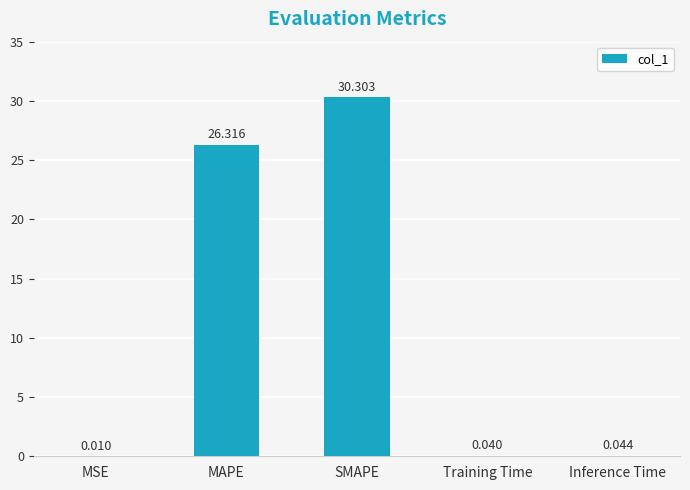

At which category does the chart reach its peak across all series?

SMAPE